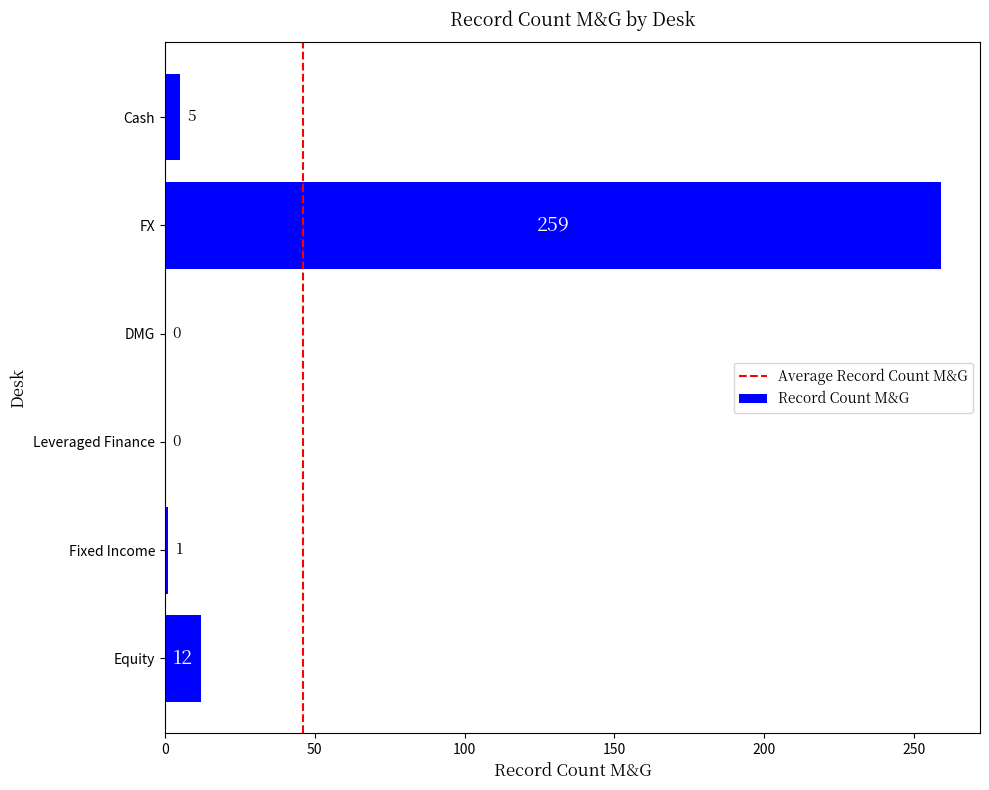

What is the sum of the values at FX and Equity?

271